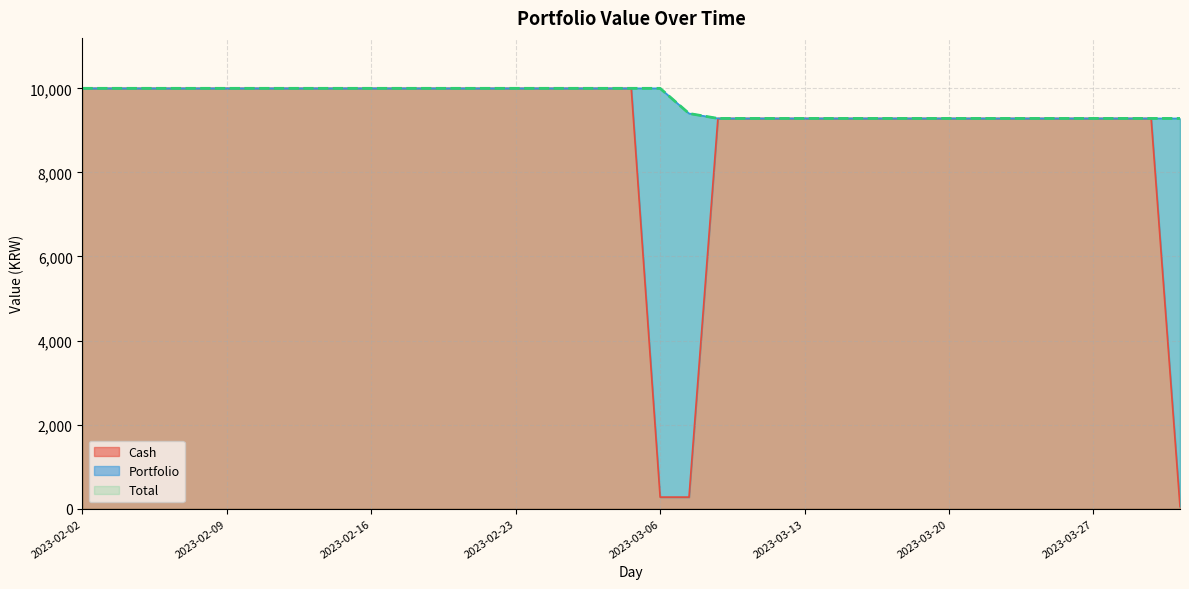

What is the sum of all Total values?

377234.4